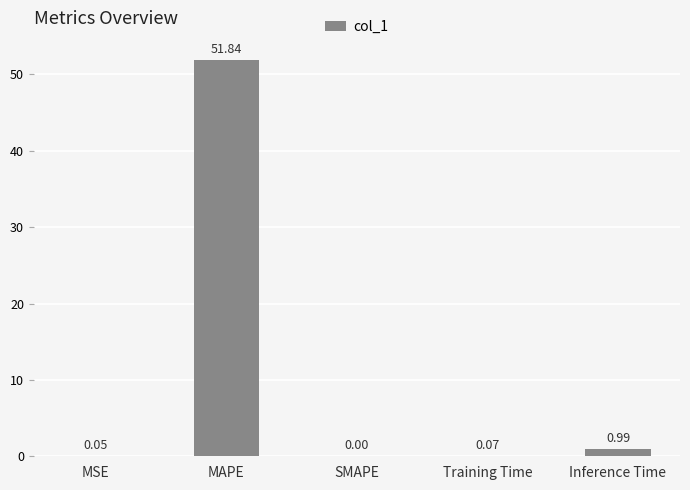

Is it true that the value at MAPE is 90.5?

False